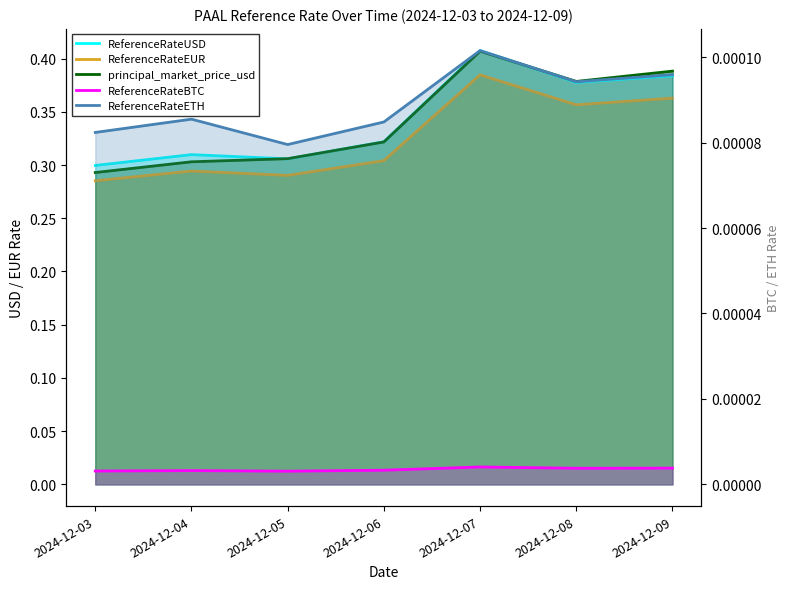

List the labels in order of ReferenceRateETH value, smallest first.

2024-12-05, 2024-12-03, 2024-12-06, 2024-12-04, 2024-12-08, 2024-12-09, 2024-12-07